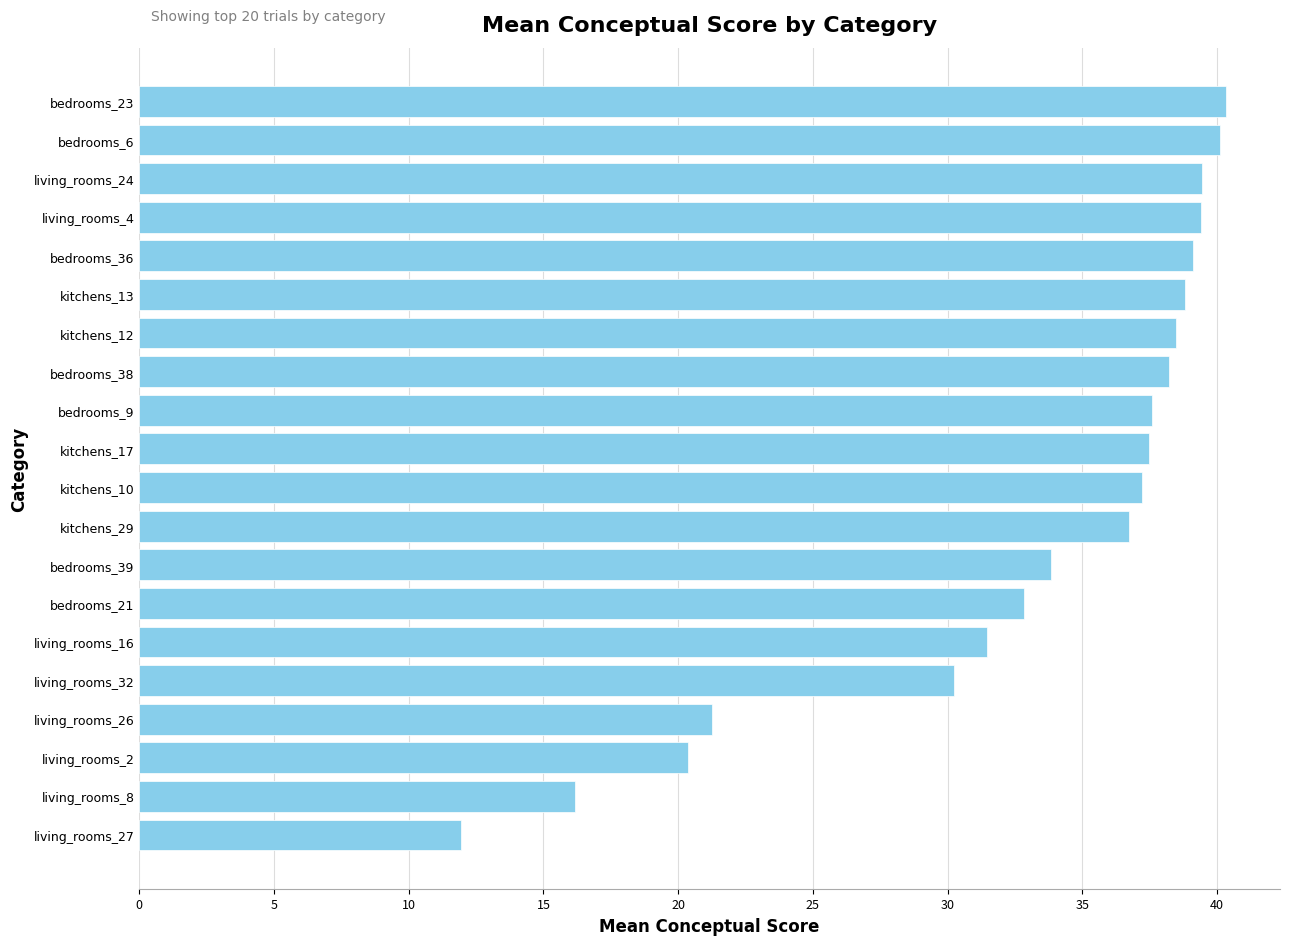

True or false: the data shows 38.5 at kitchens_12.

True